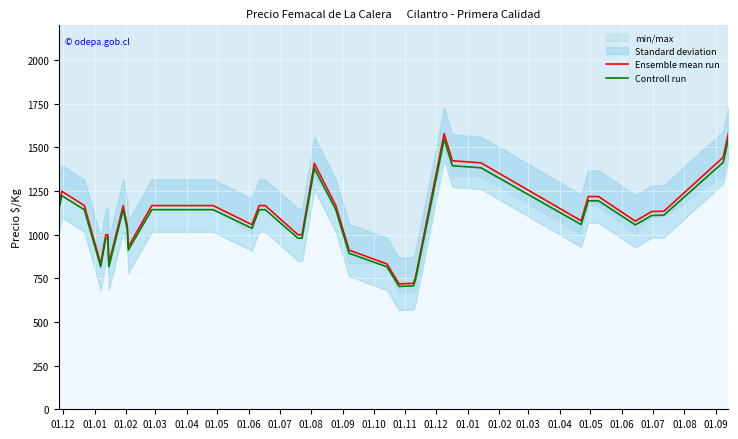

What is the minimum value for Controll run?

703.6